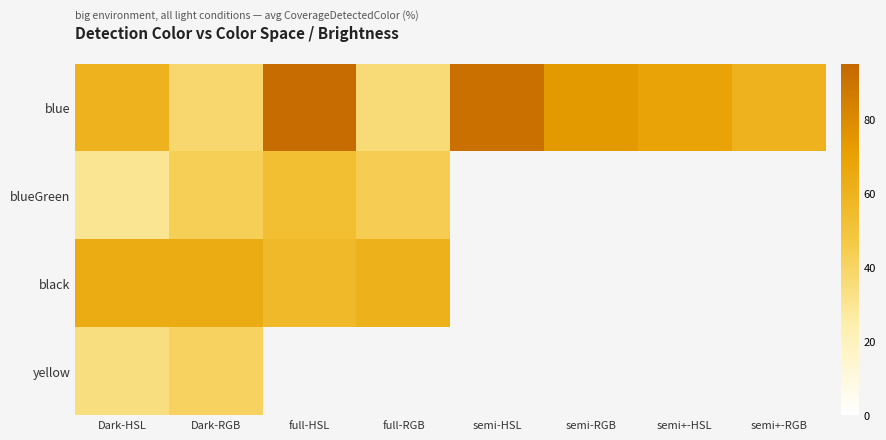

What is the average value of the blue series?

65.1